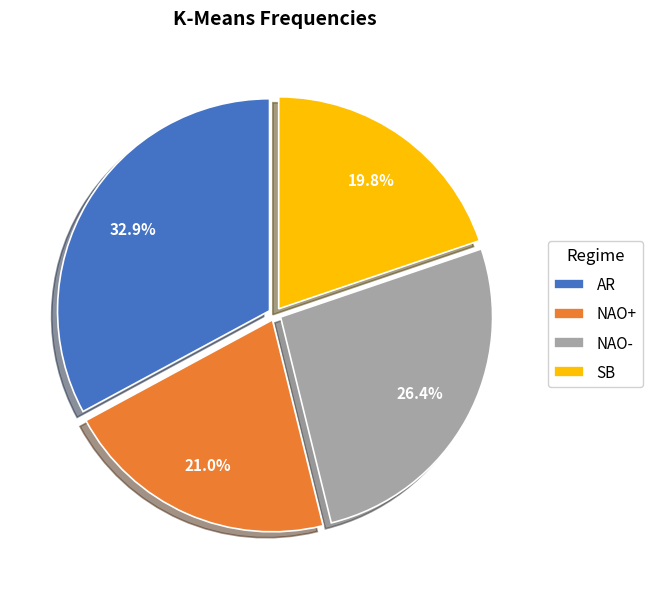

How many segments does this pie chart have?

4